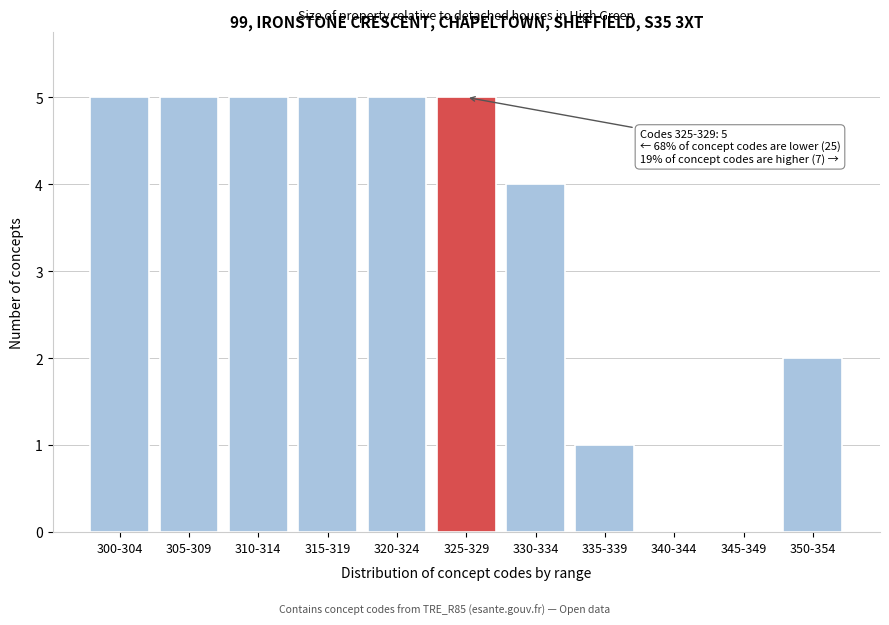

Reading left to right, list all the values displayed in this chart.

300-304=5	305-309=5	310-314=5	315-319=5	320-324=5	325-329=5	330-334=4	335-339=1	340-344=0	345-349=0	350-354=2